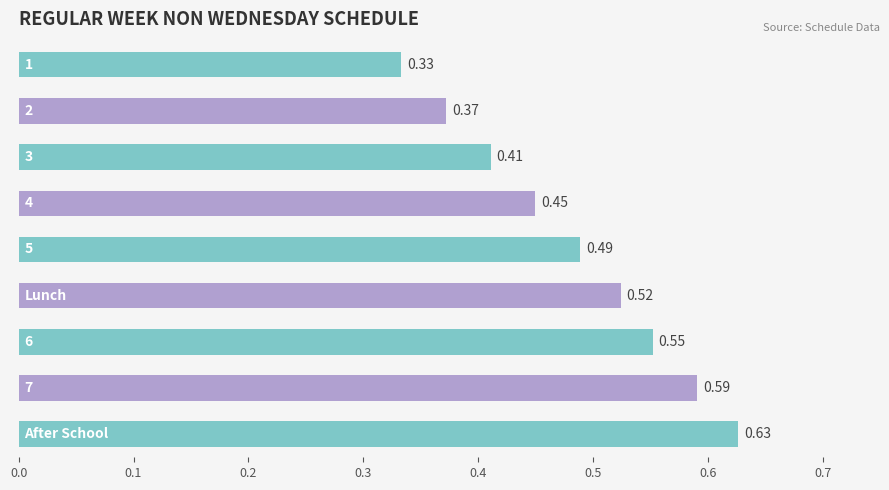

What is the sum of all values?

4.3